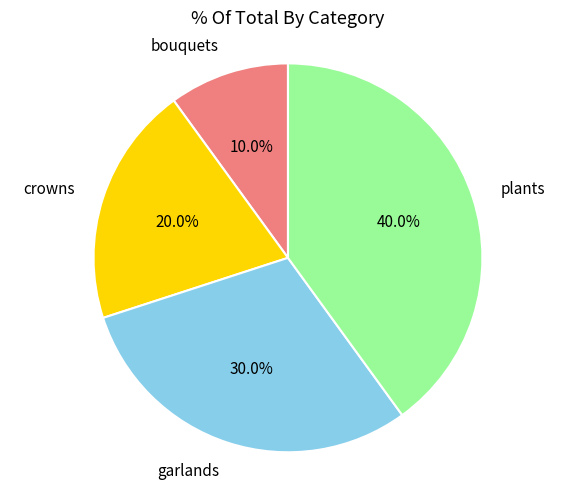

How many segments does this pie chart have?

4